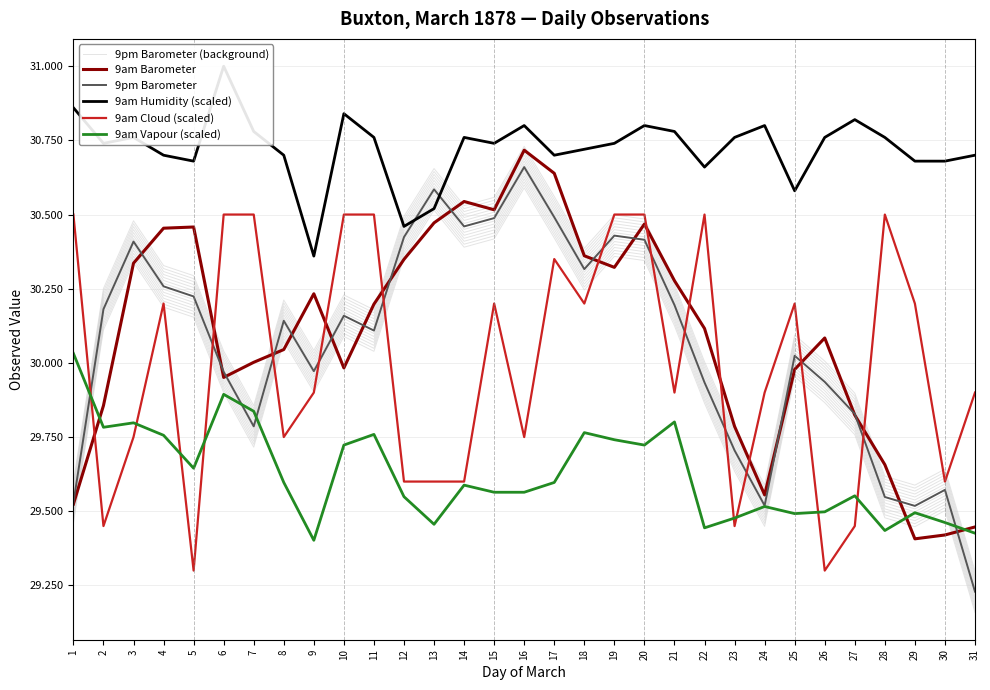

In 9am Vapour (scaled), how many points are lower than both neighbors (excluding endpoints)?

8